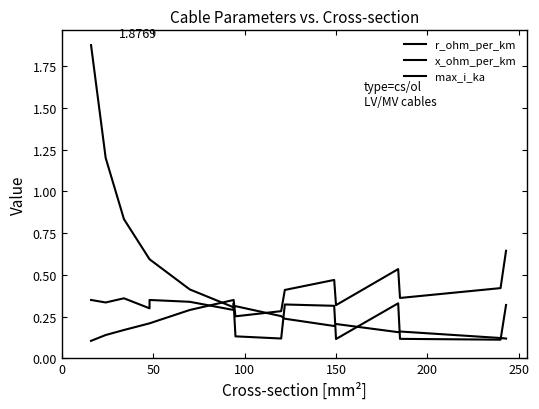

Is this an area chart (filled region under the line)?

No